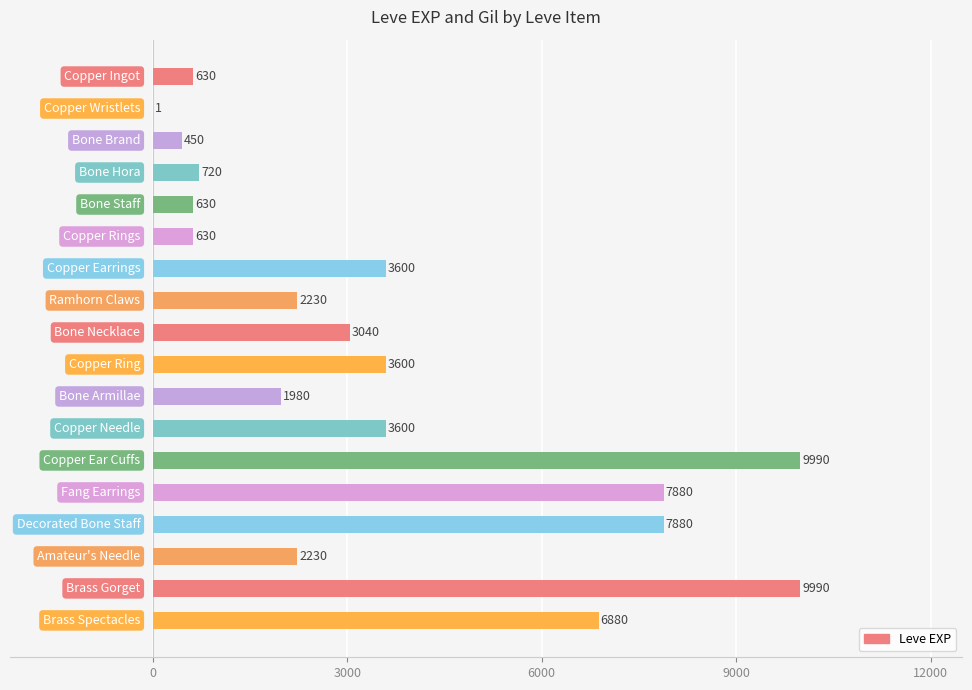

Are the bars horizontal?

Yes